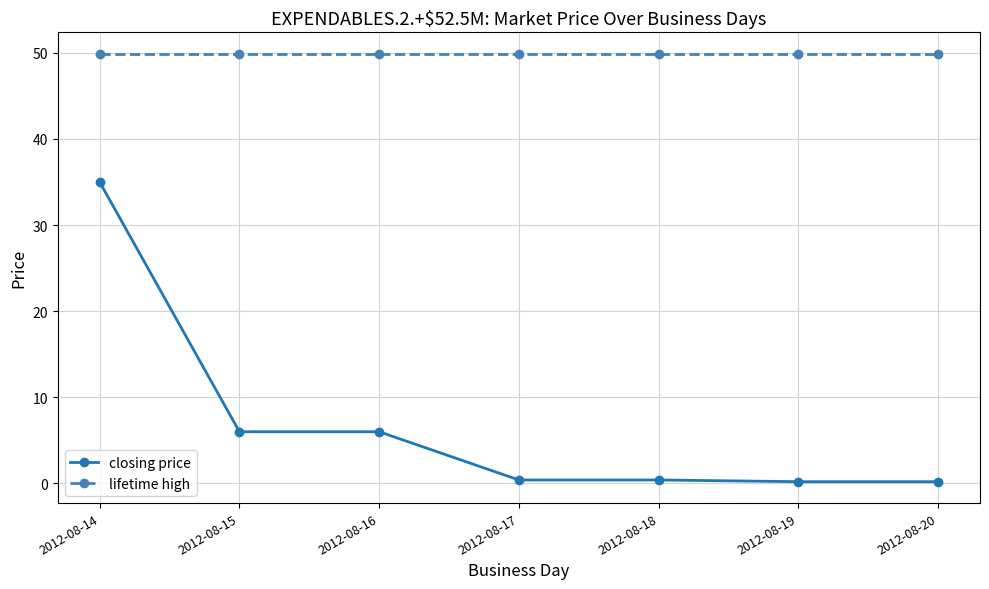

True or false: lifetime high and closing price cross at least once.

False